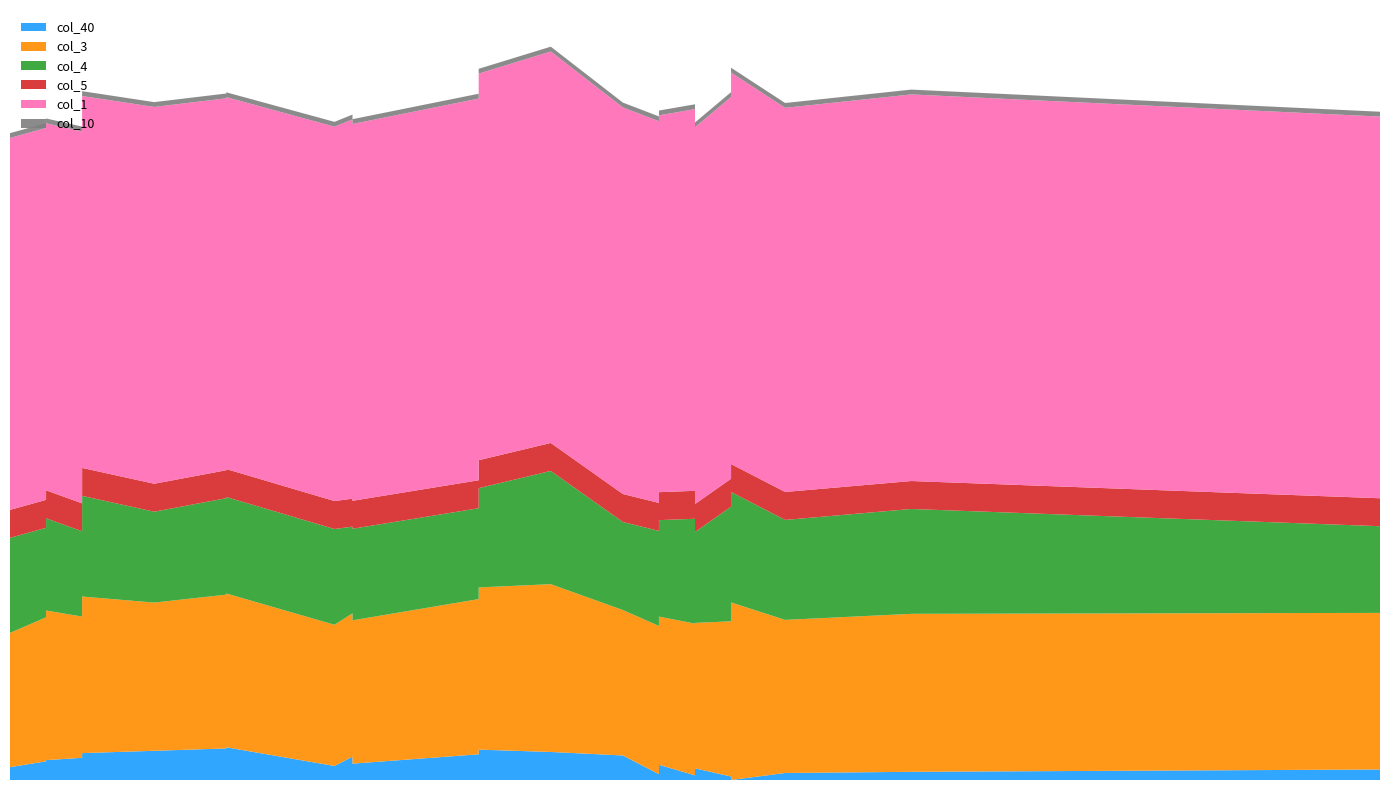

Reading left to right, list all the values displayed in this chart.

col_40: 0=0.0	1=0.0	2=0.0	3=0.0	4=0.0	5=0.0	6=0.0	7=0.0	8=0.0	9=0.0	10=0.0	11=0.0	12=0.0	13=0.0	14=0.0	15=0.0	16=0.1	17=0.1	18=0.1	19=0.1	20=0.1	21=0.1	22=0.1	23=0.1	24=0.1	25=0.1	26=0.1	27=0.1
col_3: 0=0.5	1=0.4	2=0.4	3=0.4	4=0.4	5=0.4	6=0.4	7=0.4	8=0.4	9=0.4	10=0.3	11=0.4	12=0.4	13=0.4	14=0.4	15=0.4	16=0.4	17=0.4	18=0.4	19=0.4	20=0.4	21=0.4	22=0.4	23=0.4	24=0.4	25=0.4	26=0.4	27=0.4
col_4: 0=0.3	1=0.3	2=0.3	3=0.3	4=0.2	5=0.3	6=0.3	7=0.2	8=0.2	9=0.2	10=0.2	11=0.2	12=0.2	13=0.2	14=0.2	15=0.2	16=0.2	17=0.2	18=0.2	19=0.2	20=0.2	21=0.2	22=0.3	23=0.3	24=0.2	25=0.3	26=0.2	27=0.2
col_5: 0=-0.1	1=-0.1	2=-0.1	3=-0.1	4=-0.1	5=-0.1	6=-0.1	7=-0.1	8=-0.1	9=-0.1	10=-0.1	11=-0.1	12=-0.1	13=-0.1	14=-0.1	15=-0.1	16=-0.1	17=-0.1	18=-0.1	19=-0.1	20=-0.1	21=-0.1	22=-0.1	23=-0.1	24=-0.1	25=-0.1	26=-0.1	27=-0.1
col_1: 0=1.0	1=1.0	2=1.0	3=1.0	4=1.0	5=1.0	6=1.0	7=1.0	8=1.0	9=1.0	10=1.0	11=1.0	12=1.0	13=1.0	14=1.0	15=1.0	16=0.9	17=0.9	18=1.0	19=1.0	20=1.0	21=1.0	22=1.0	23=1.0	24=1.0	25=1.0	26=1.0	27=1.0
col_10: 0=0.0	1=0.0	2=0.0	3=0.0	4=0.0	5=0.0	6=0.0	7=0.0	8=0.0	9=0.0	10=0.0	11=0.0	12=0.0	13=0.0	14=0.0	15=0.0	16=0.0	17=0.0	18=0.0	19=0.0	20=0.0	21=0.0	22=0.0	23=0.0	24=0.0	25=0.0	26=0.0	27=0.0